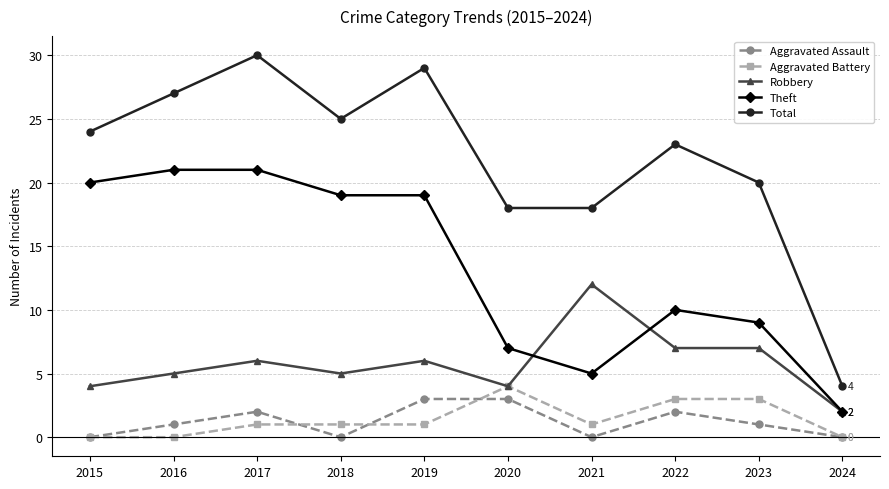

Where does the Theft series first go above 19?

2015